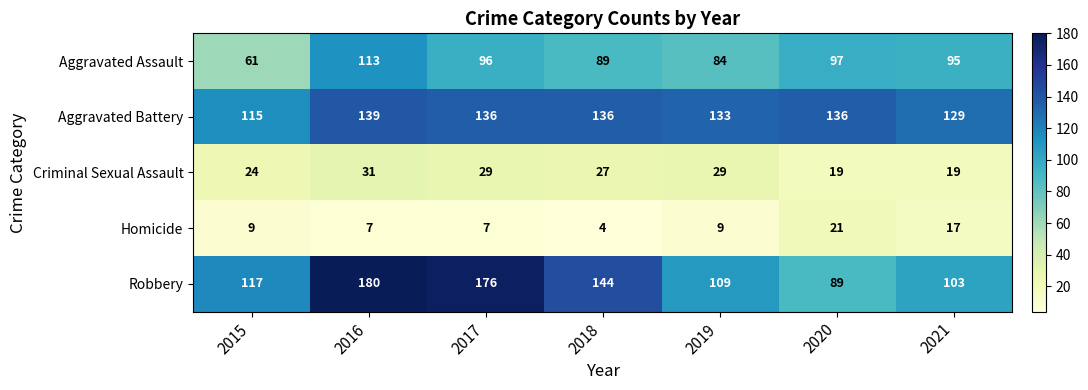

Which category has the lowest value across all series?

2018